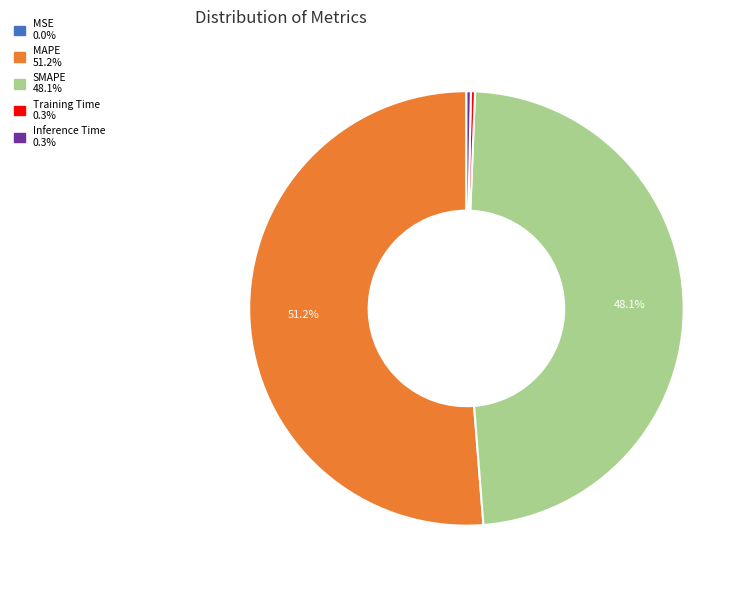

Is there any slice that represents more than half of the pie?

Yes